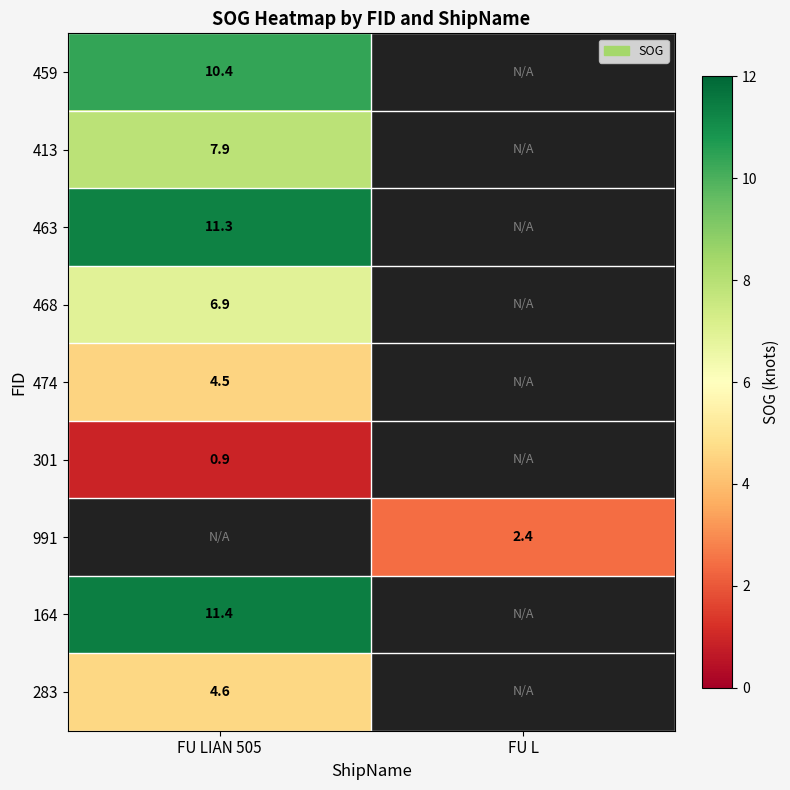

True or false: 468 has a value of 4.8 at FU LIAN 505.

False